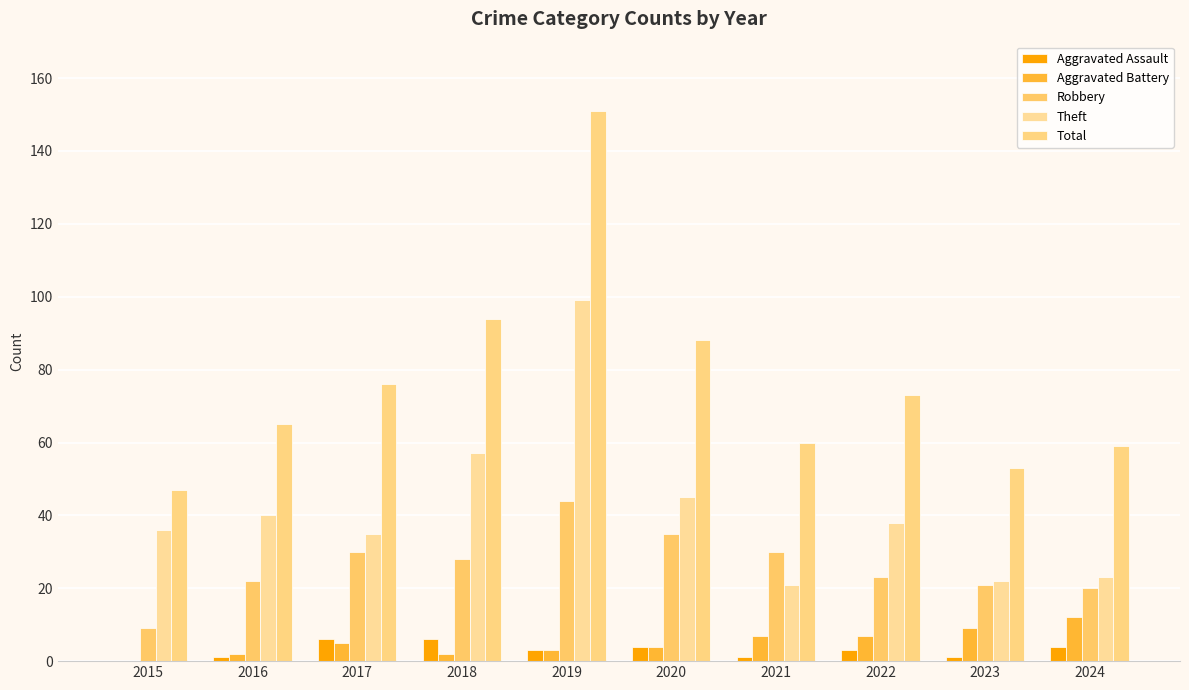

Between 2022 and 2016, which is larger?

2022